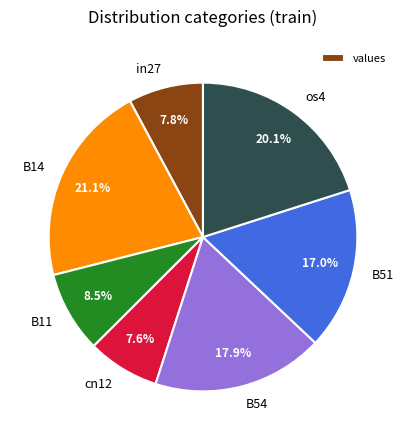

Does B51 account for over 50% of the chart?

No